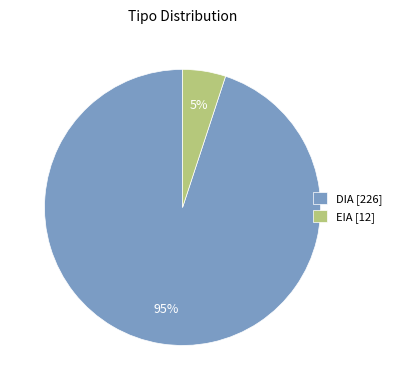

Which category accounts for the majority?

DIA